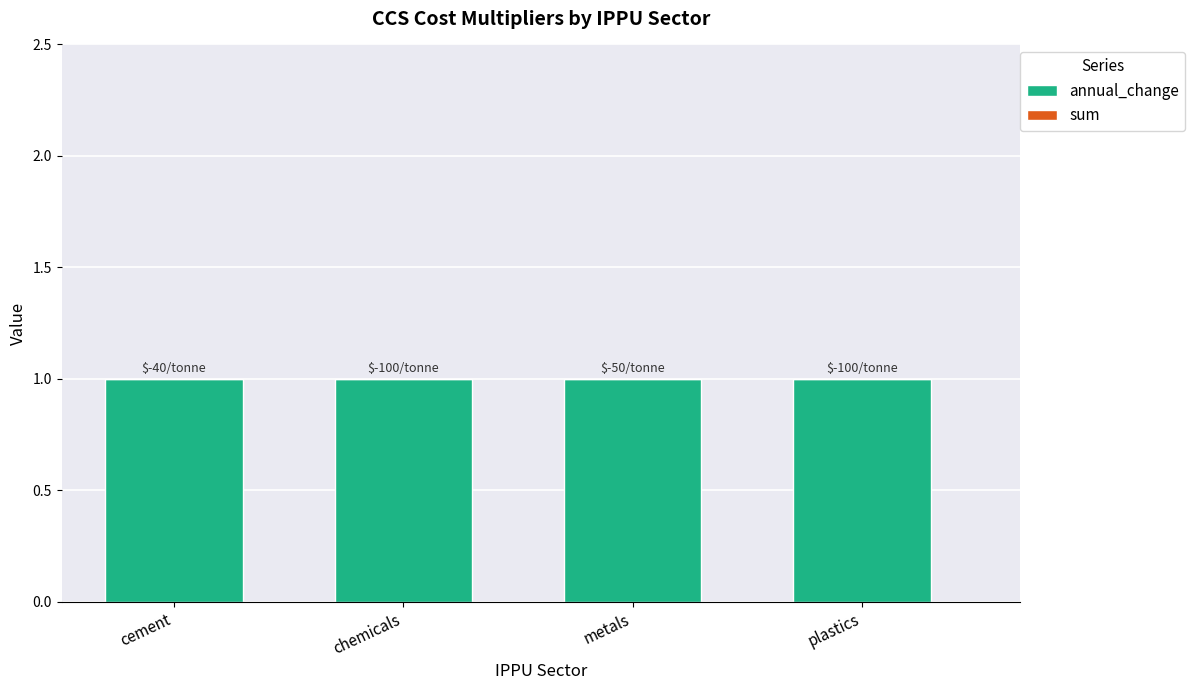

Which has a higher value, metals or cement?

metals